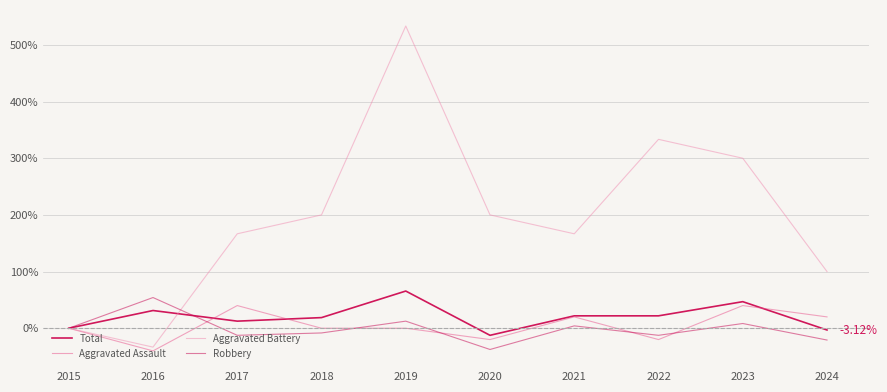

True or false: Total has more than 1 points higher than both neighbors.

True